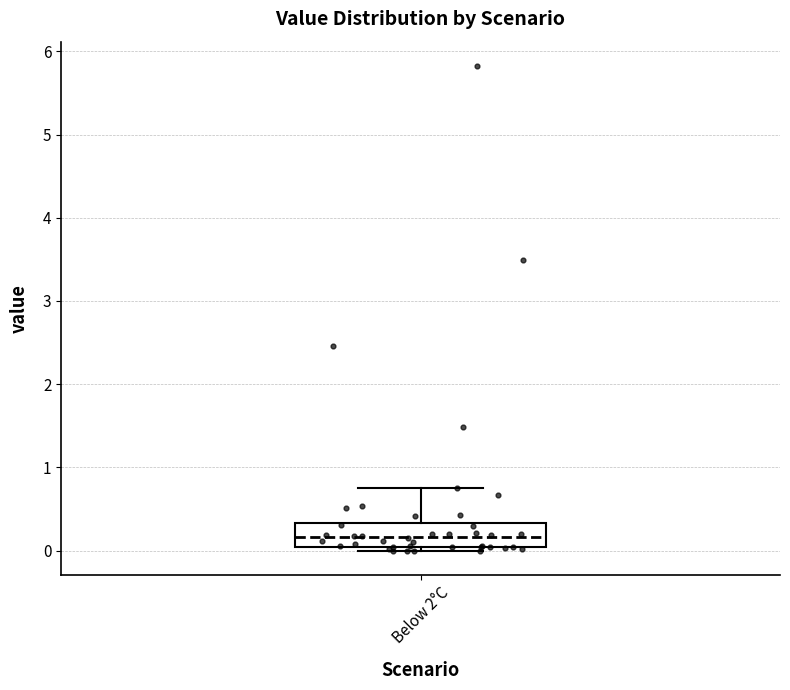

Read this box plot against the y-axis: the position of the median line, the range covered by the box, and the ends of both whiskers. The values are not printed on the chart, so give them approximately, as read against the axis.

median 0.2, box 0.0 to 0.3, whiskers 0.0 (just below the box's lower edge) to 0.7